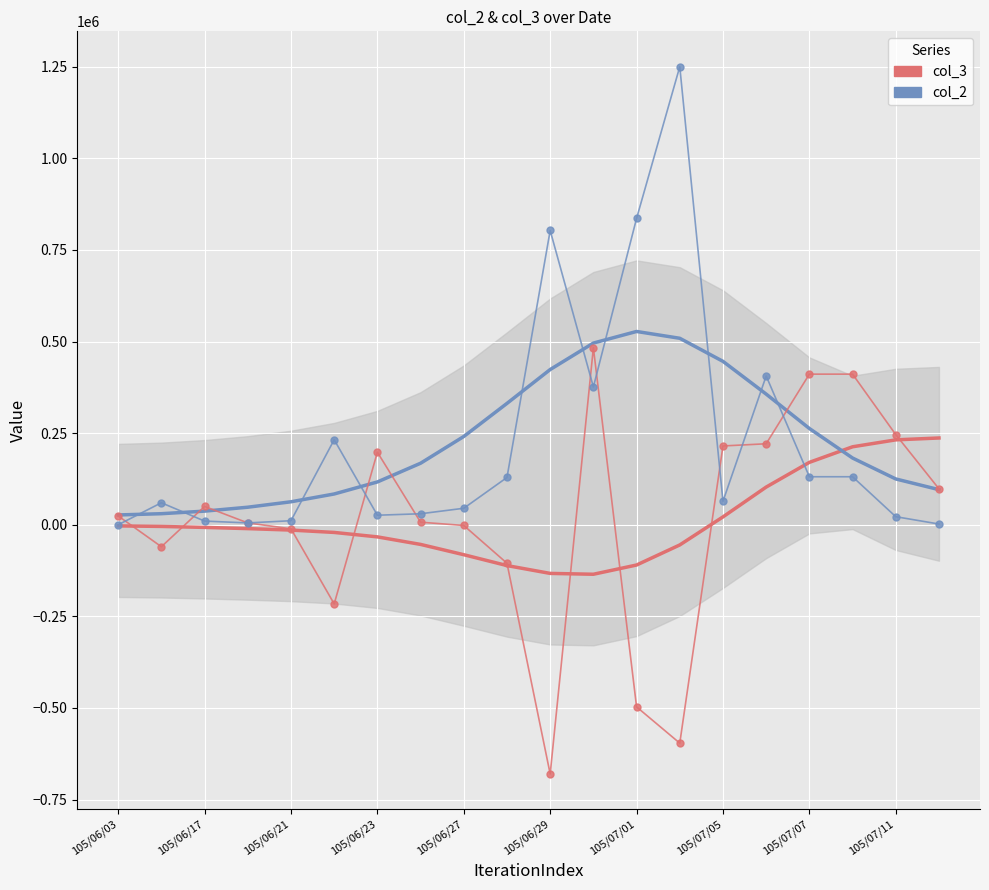

How many intersections are there between col_2 (smooth) and col_3 (smooth)?

1